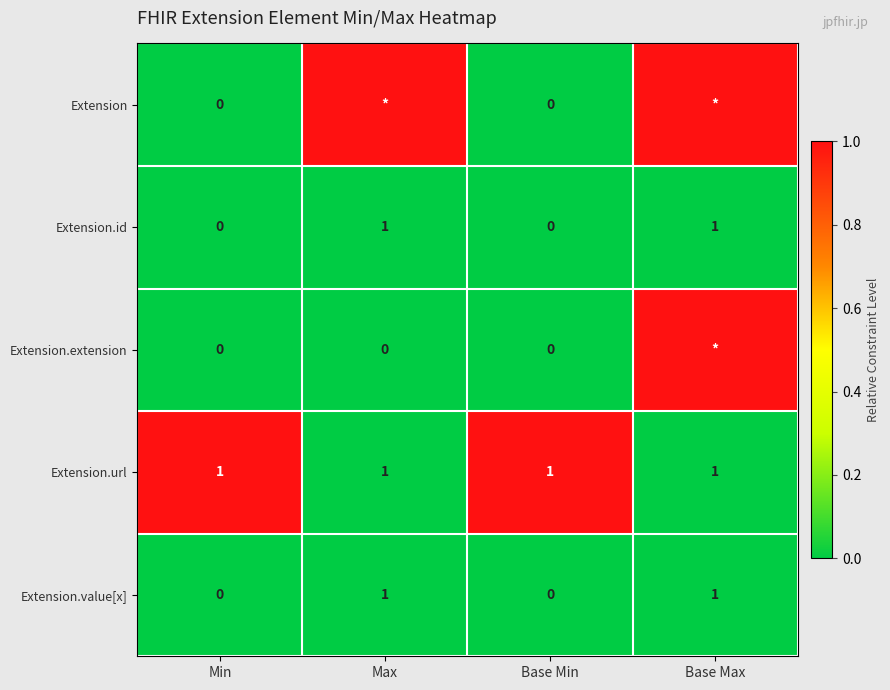

How many values in the Extension.value[x] series are below 1?

2